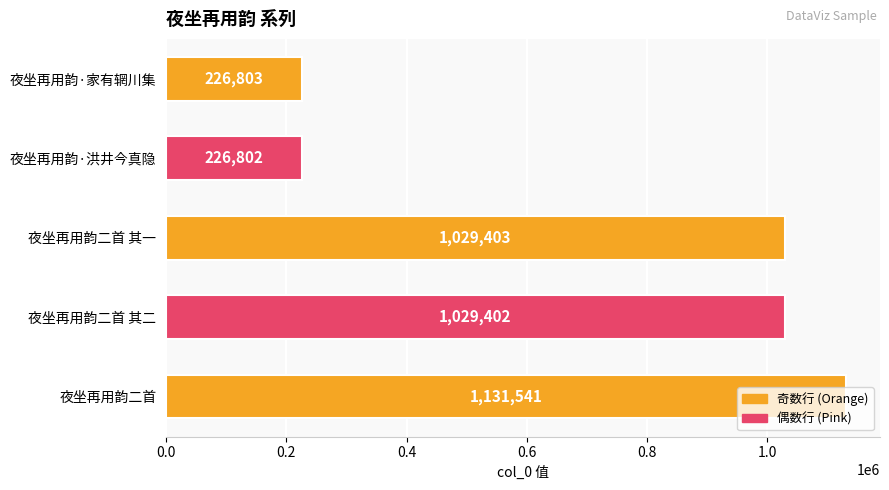

Which has a higher value, 夜坐再用韵二首 其二 or 夜坐再用韵二首 其一?

夜坐再用韵二首 其一